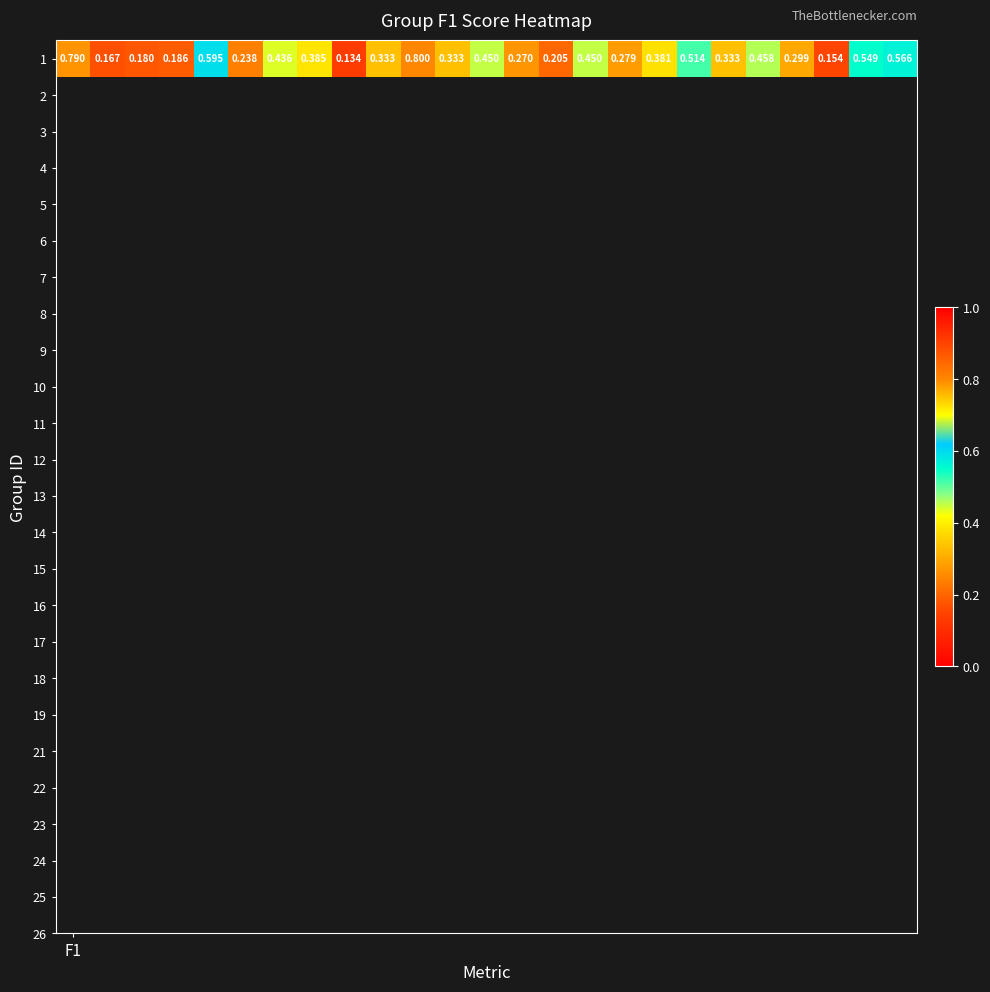

Count the values in the range 0 to 1.

25